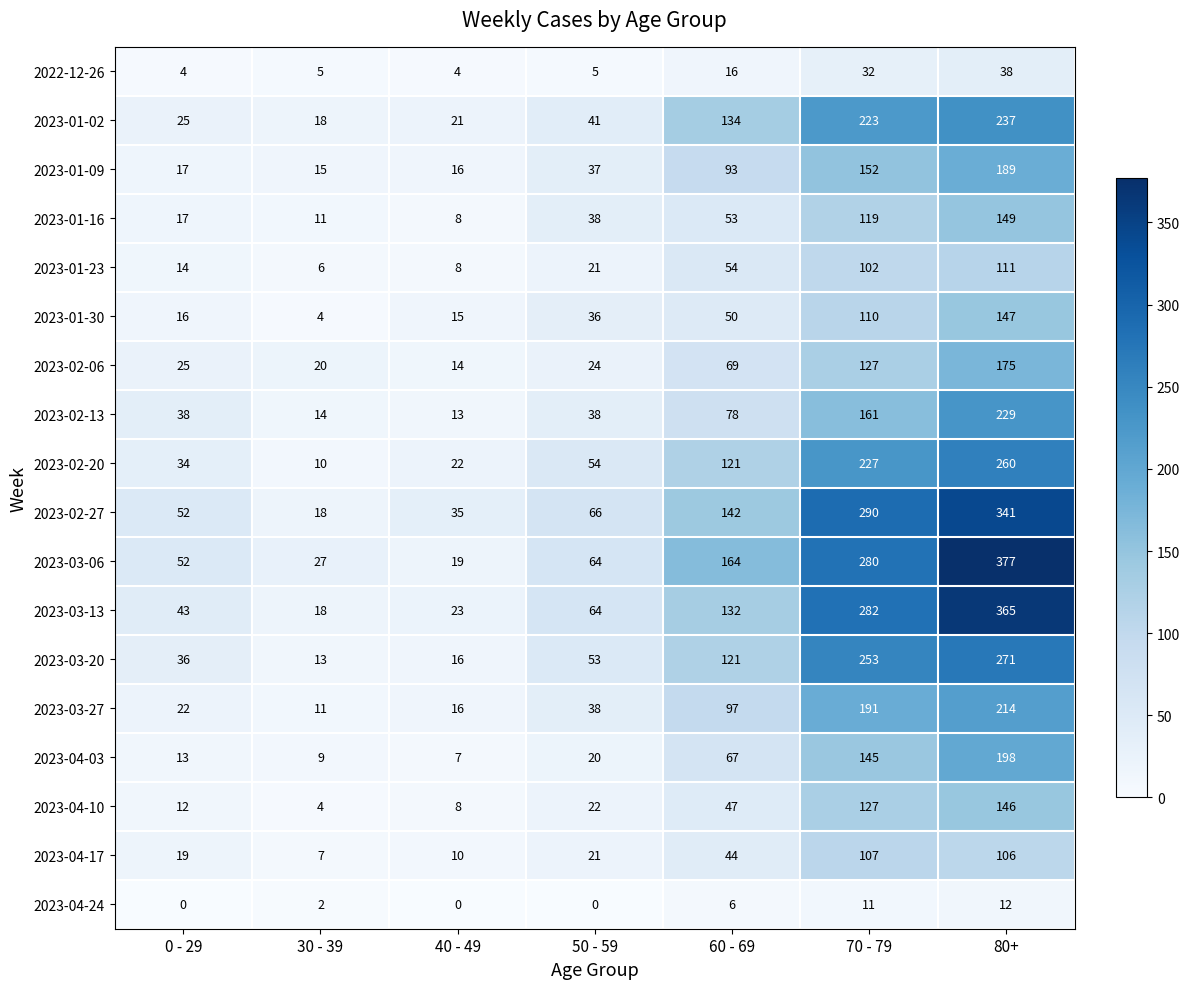

The 2023-01-16 series shows 8 at 40 - 49. True or false?

True